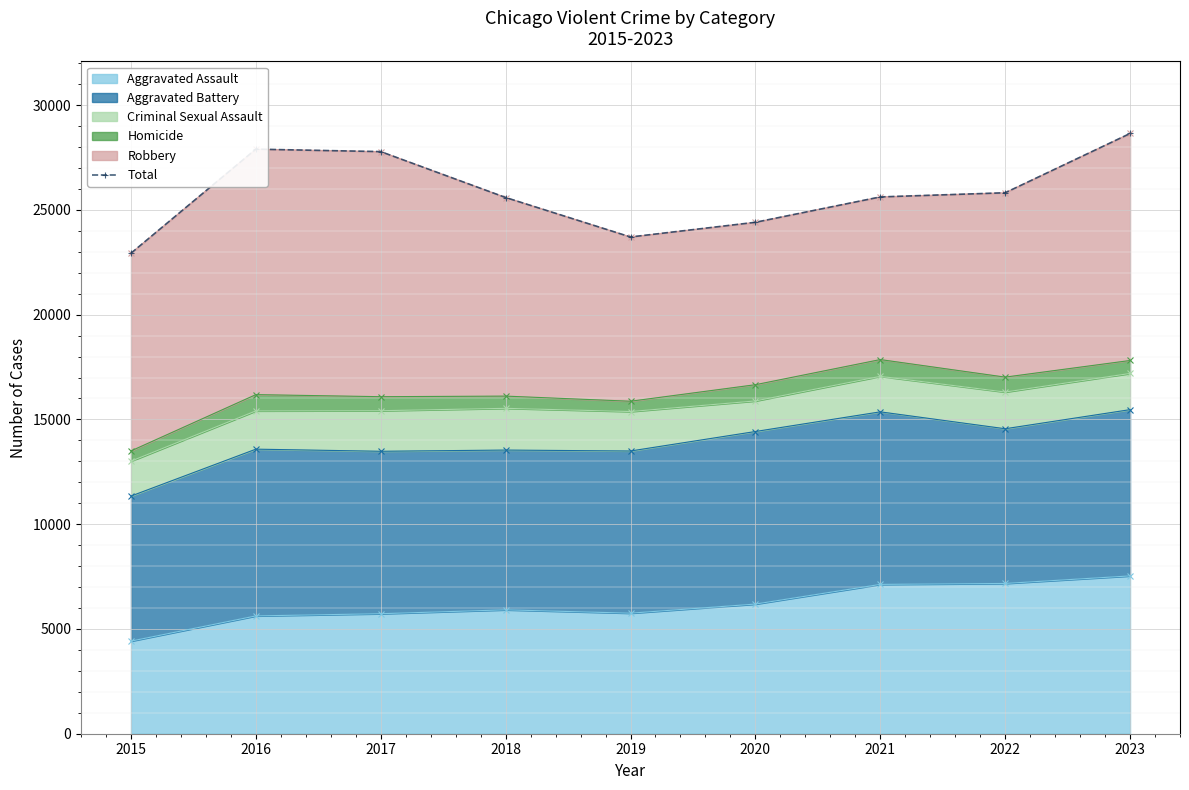

Which has a higher value, 2015 or 2023?

2023